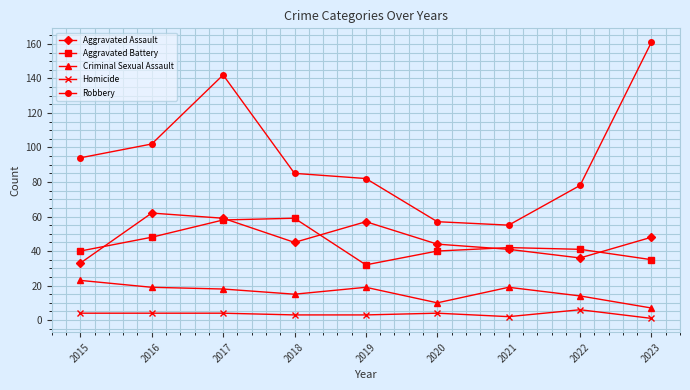

What is the minimum value shown in the chart?

1